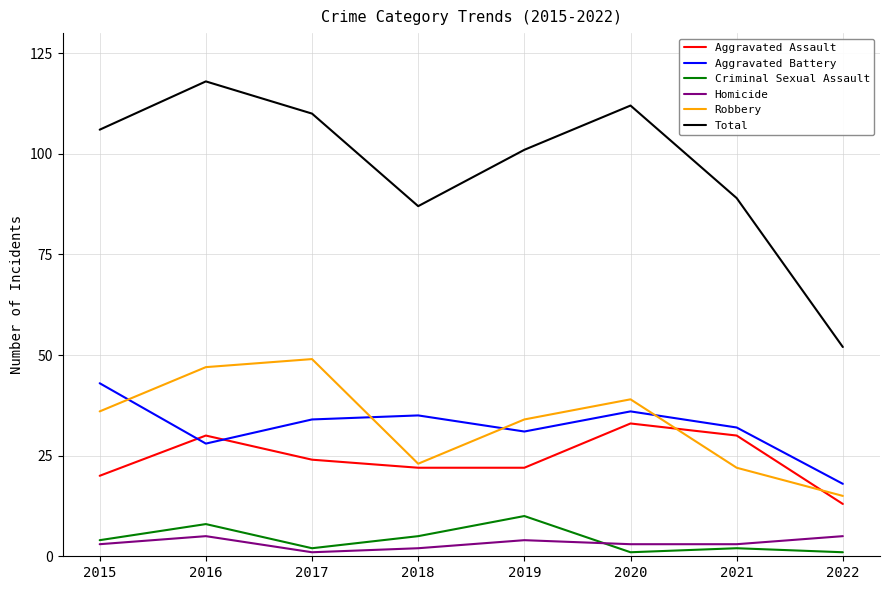

How many interior local peaks does the Total series have?

2